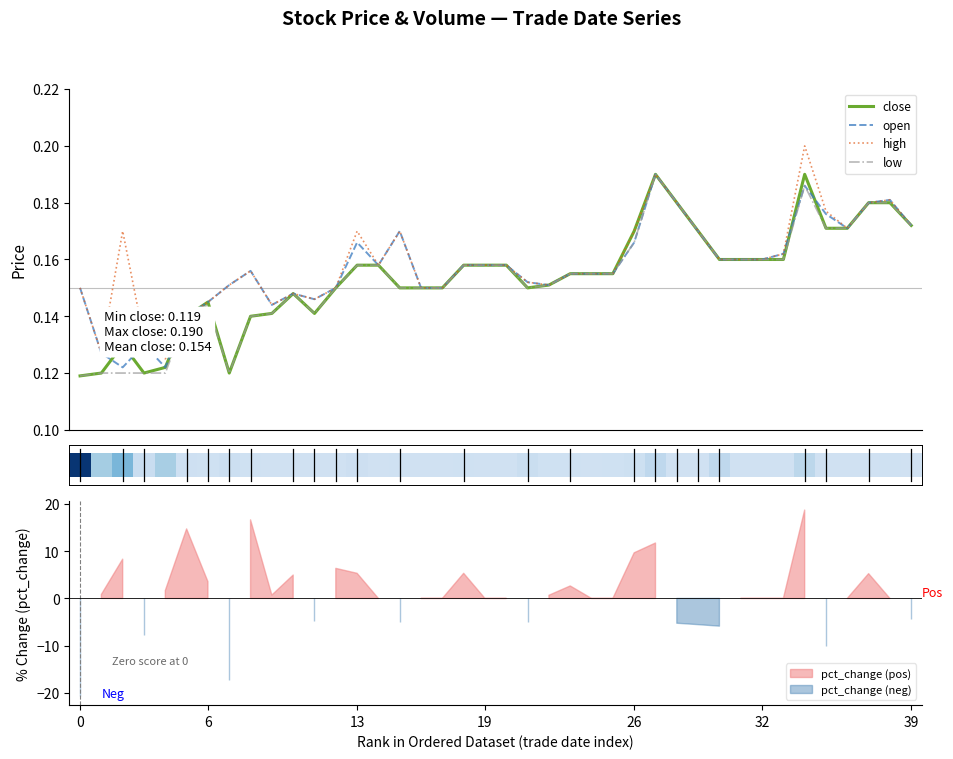

At which label does close reach its peak?

27